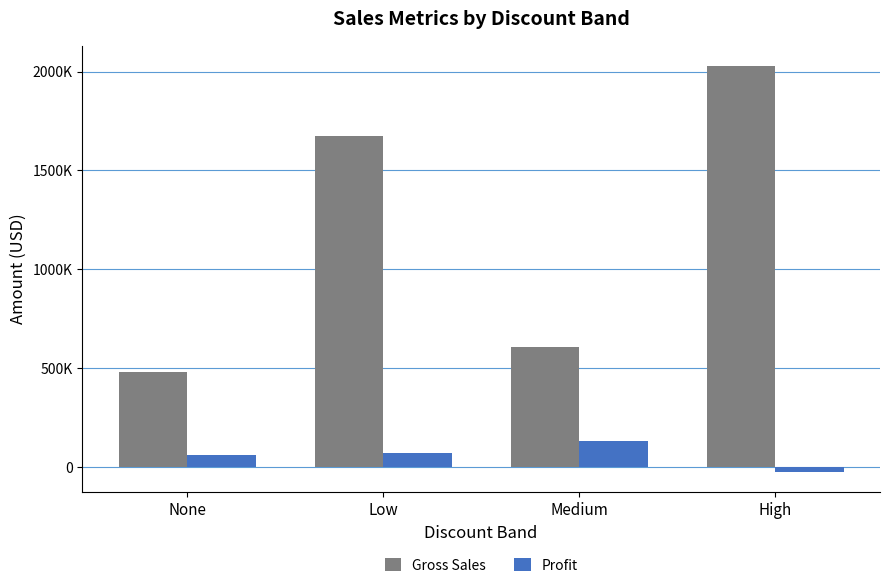

At which label does Gross Sales reach its peak?

High